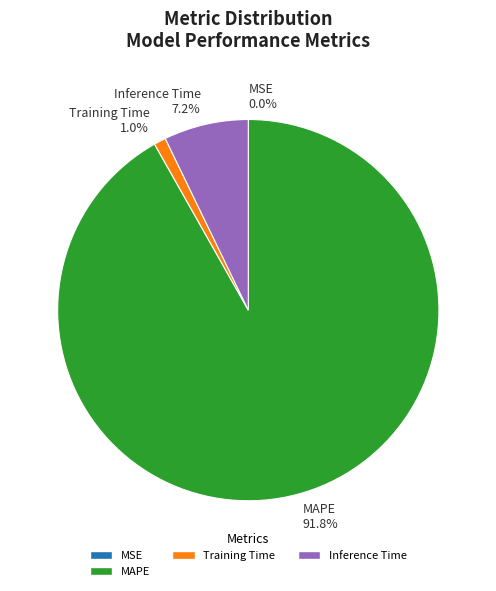

To the nearest percent, what is the average slice percentage?

25%